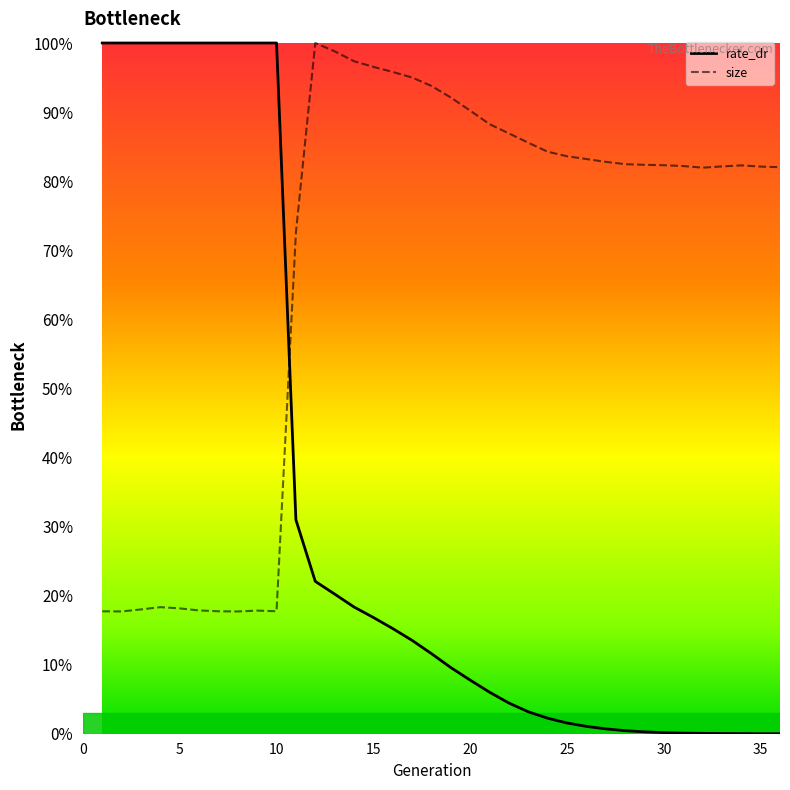

Which series has the largest range (max minus min)?

rate_dr